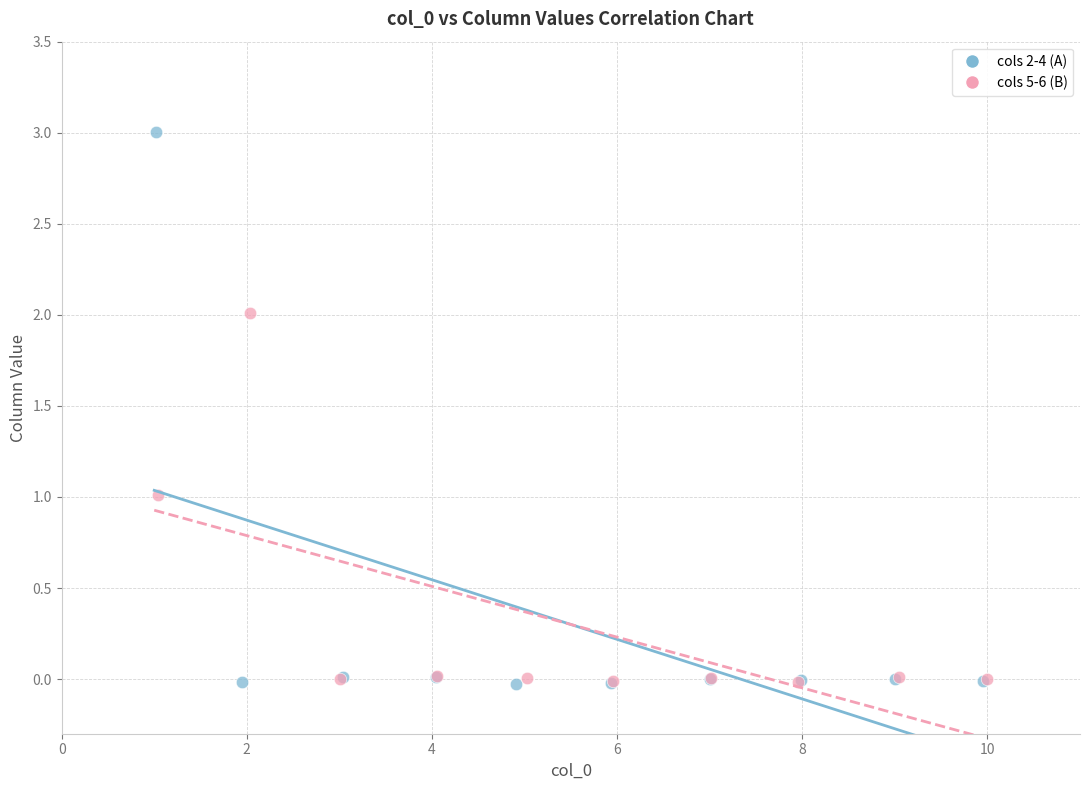

Which series reaches the maximum Y coordinate?

cols 2-4 (A)